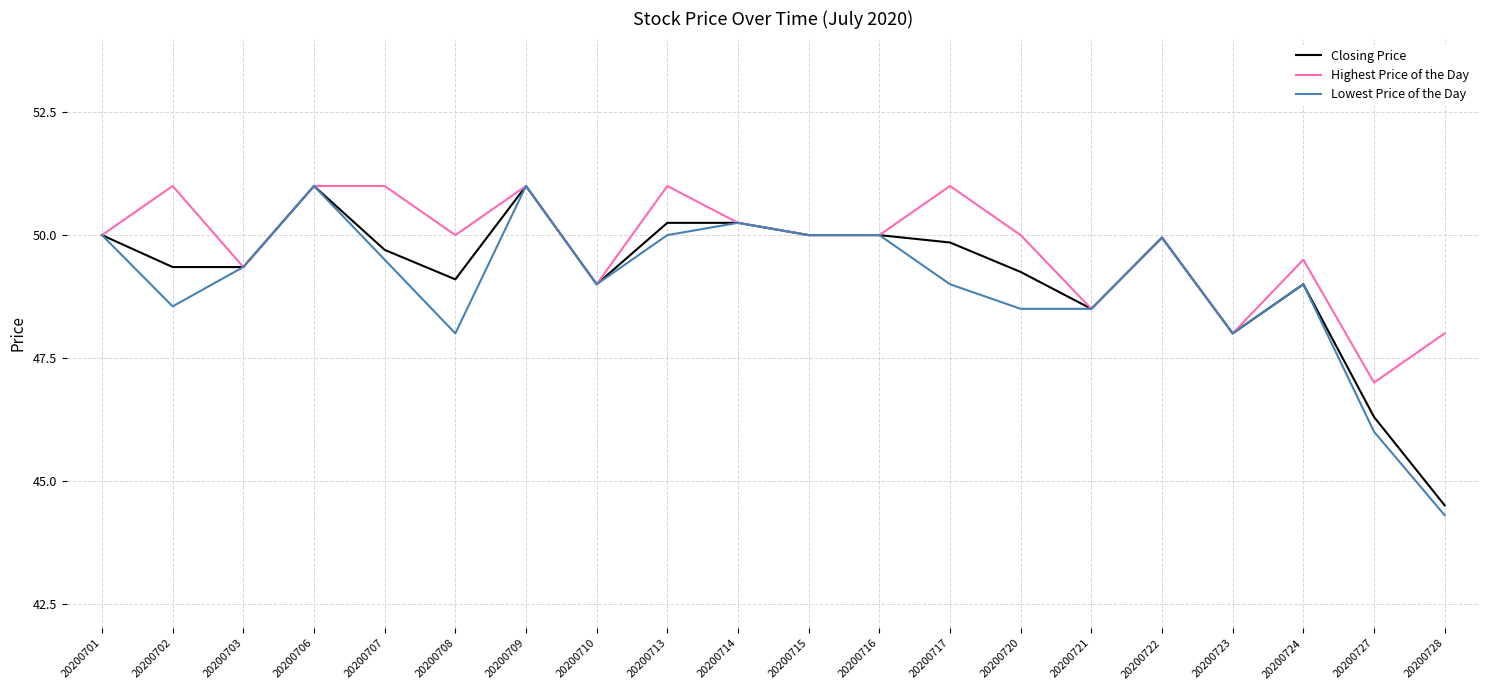

What is the lowest value of the Highest Price of the Day series?

47.0